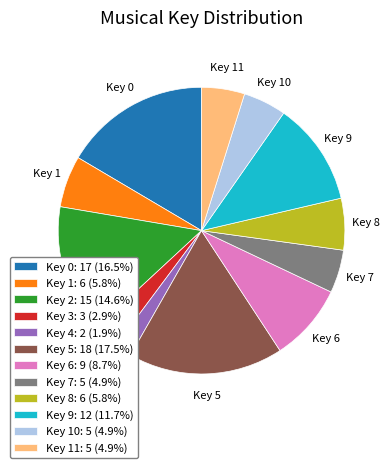

What is the ratio of the value at Key 6: 9 (8.7%) to the value at Key 11: 5 (4.9%)?

1.8